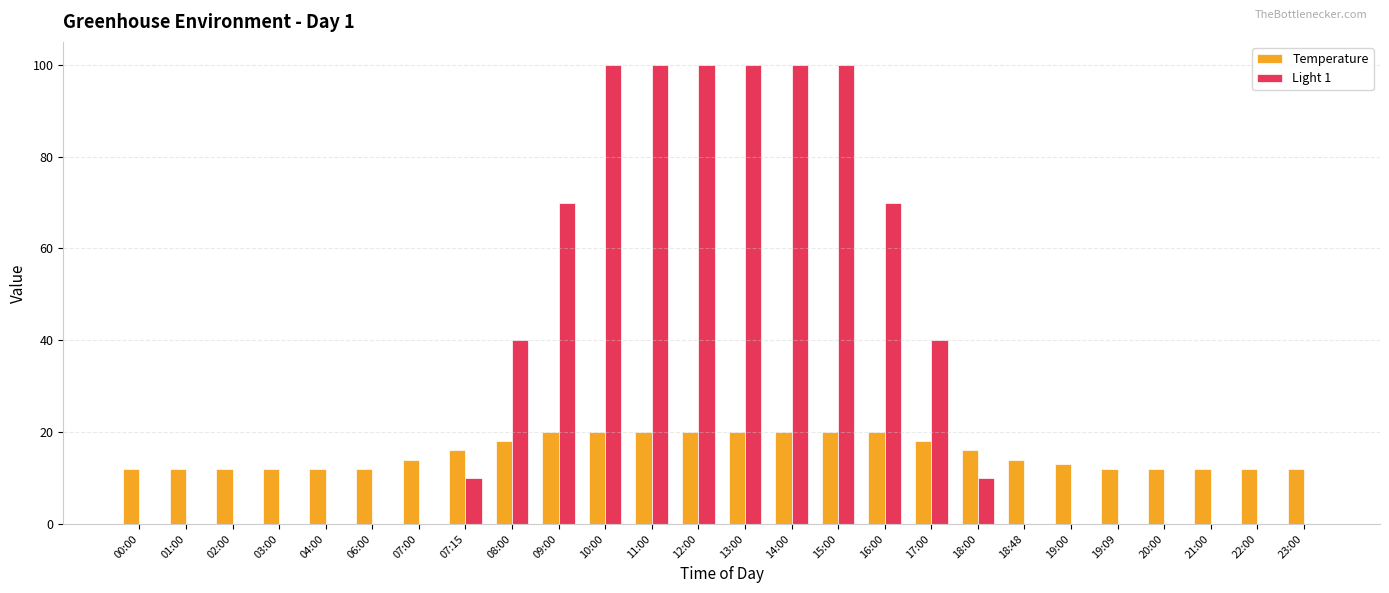

Which series has the largest total across all categories?

Light 1